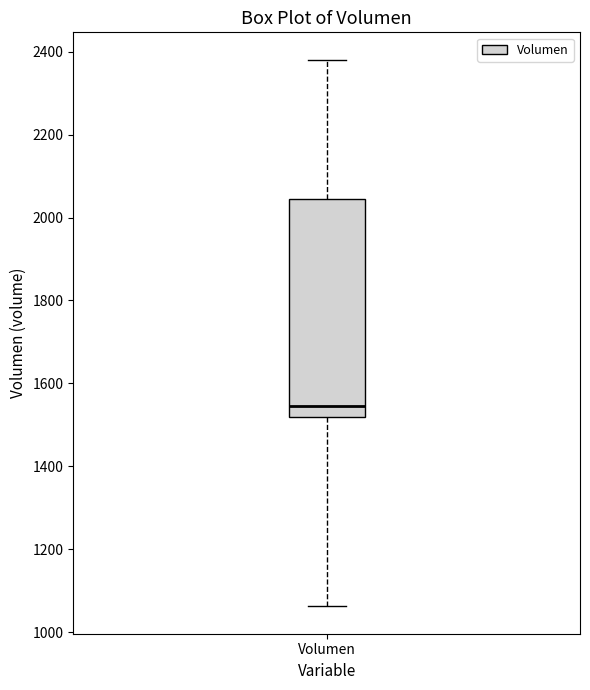

Transcribe this box plot: give where the median line is, the range the box spans, and where the two whiskers end, as read against the y-axis. The values are not printed on the chart, so give them approximately, as read against the axis.

median 1540, box 1520 to 2040, whiskers 1060 to 2380